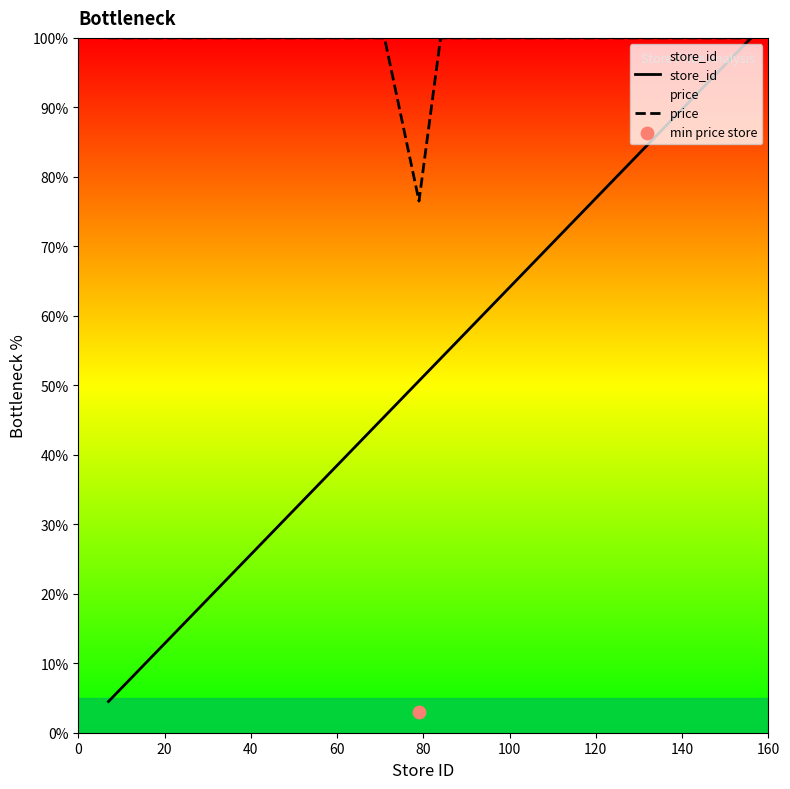

Which series has the largest total across all categories?

price